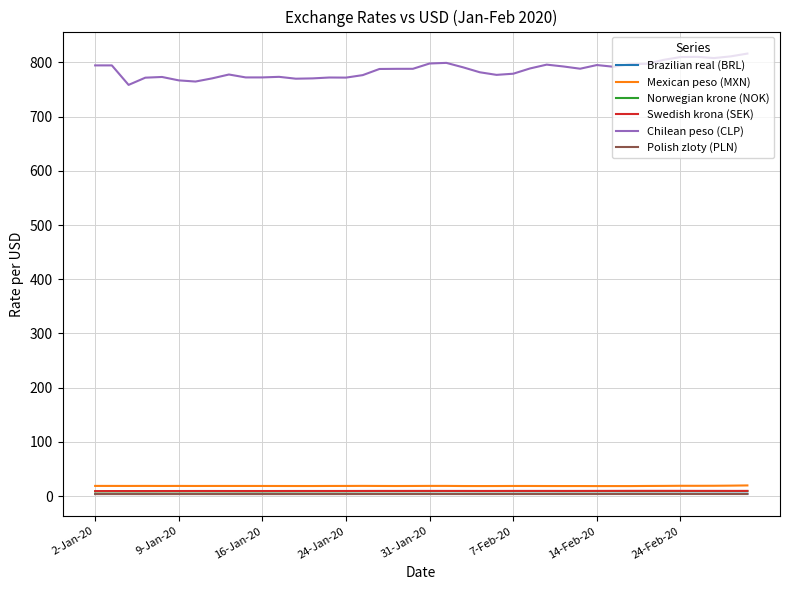

Which series has the widest spread of values?

Chilean peso (CLP)